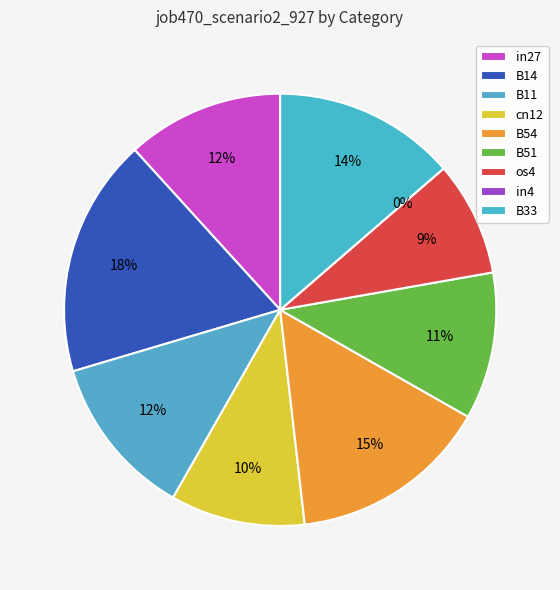

Is there any slice that represents more than half of the pie?

No